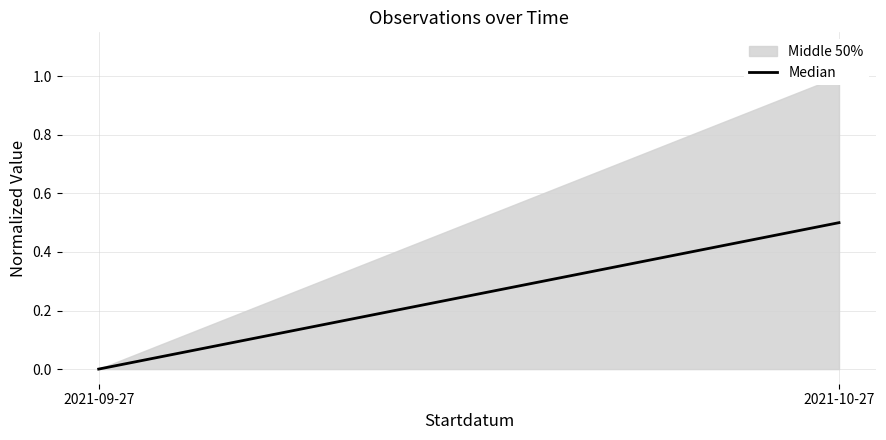

At which label is the value closest to 0?

2021-09-27